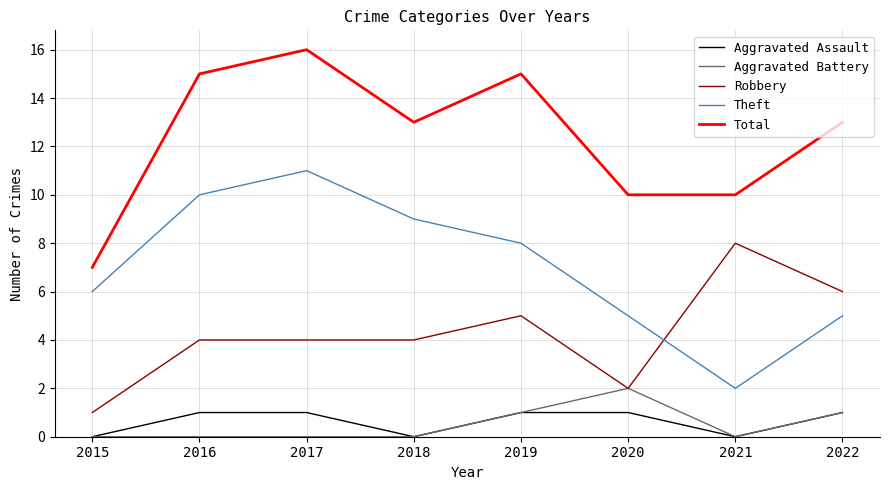

True or false: Total and Aggravated Assault cross at least once.

False